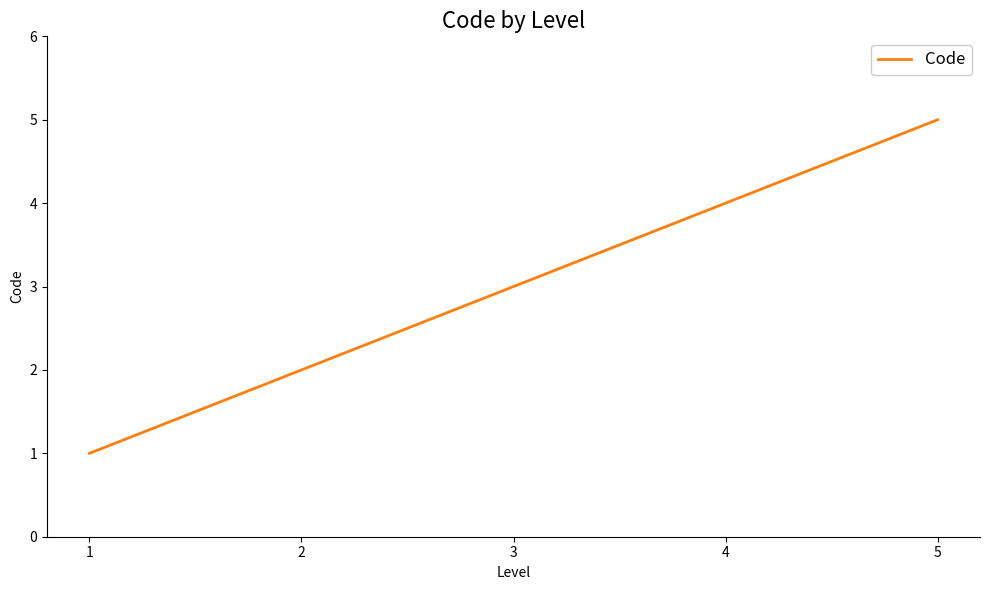

What is the sum of the values at 4 and 1?

5